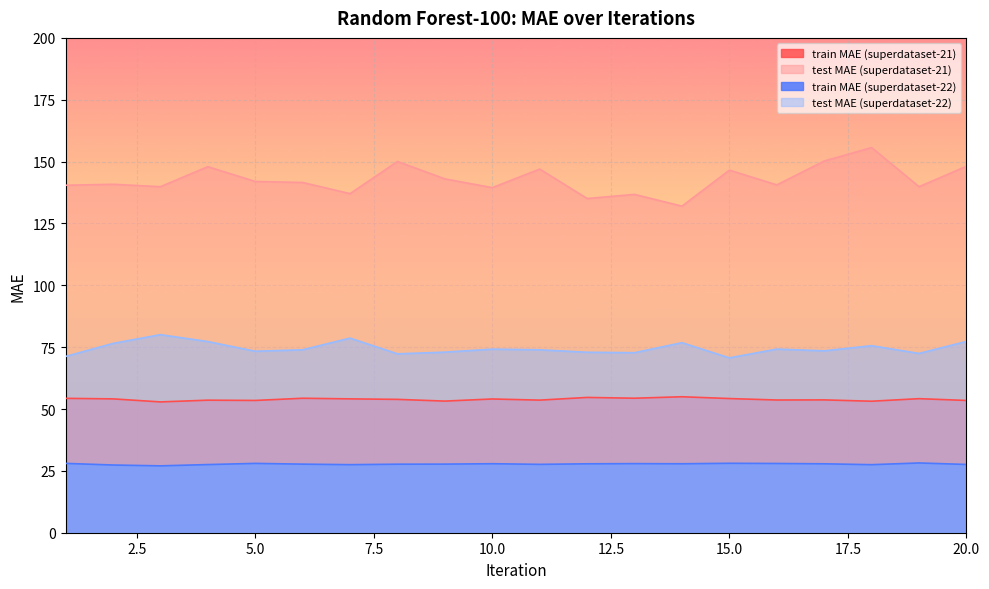

True or false: test MAE (superdataset-22) and test MAE (superdataset-21) cross at least once.

False